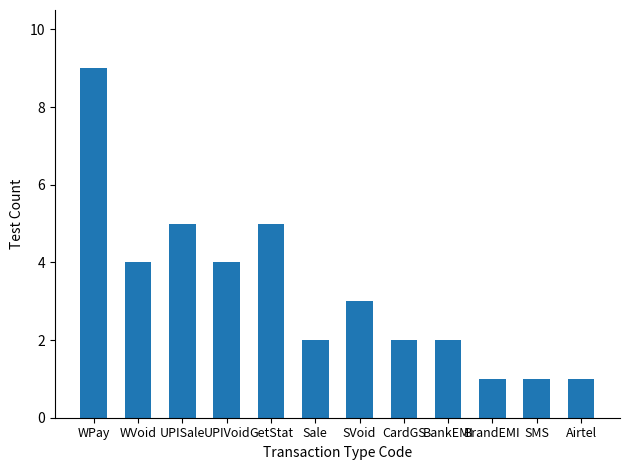

The value at GetStat is 3. True or false?

False